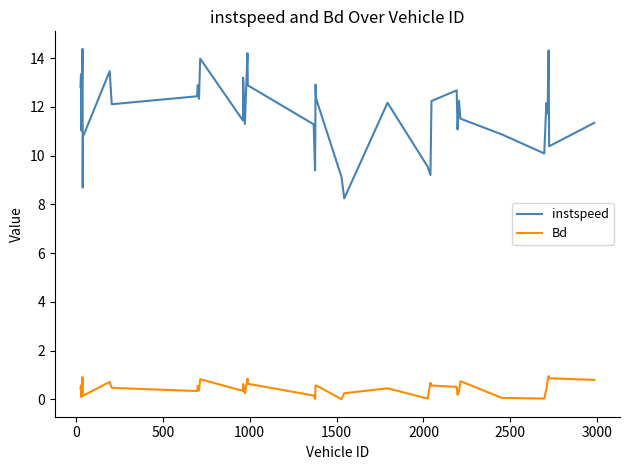

In Bd, how many points are lower than both neighbors (excluding endpoints)?

11